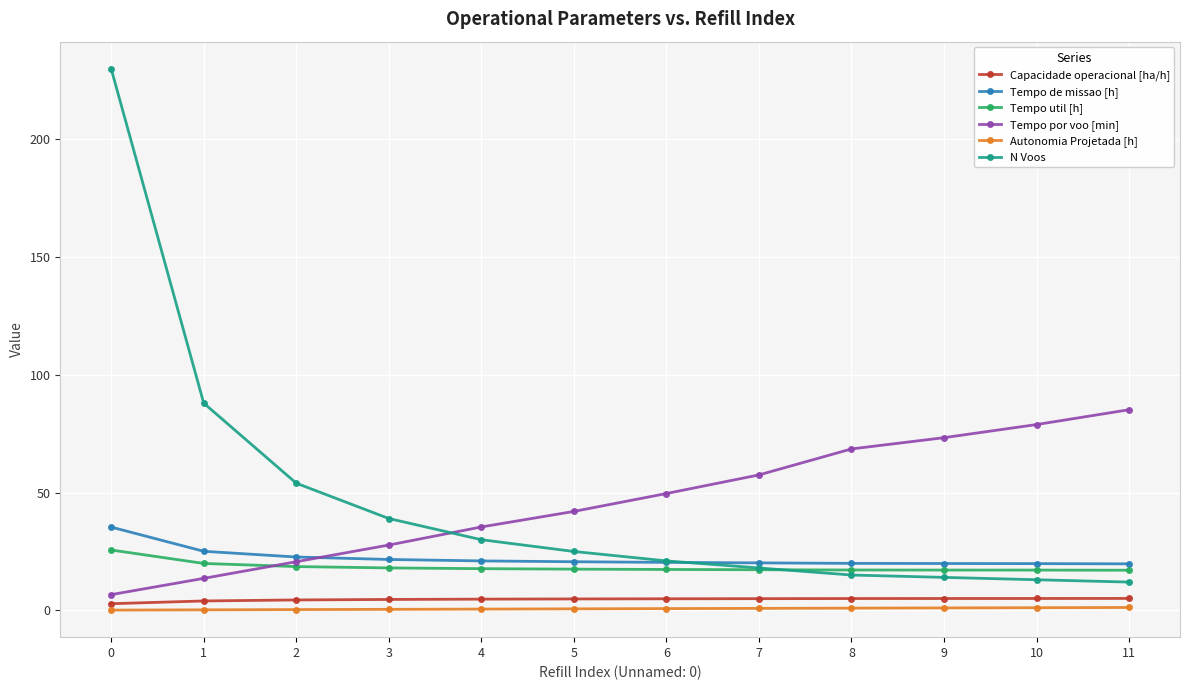

What is the value of the Tempo de missao [h] point at the 12th from the left?

19.8